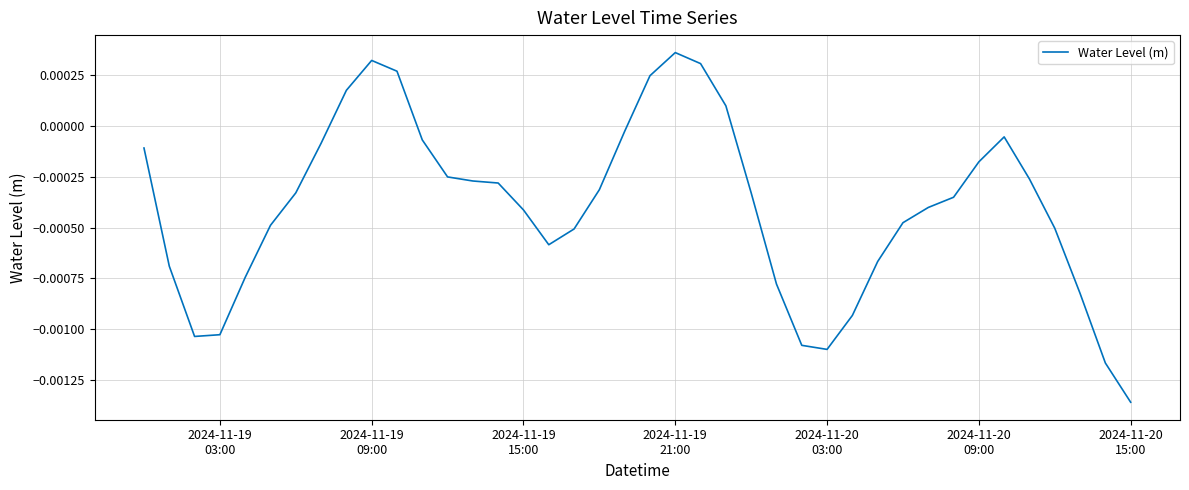

At which category does the chart reach its peak across all series?

2024-11-19
21:00